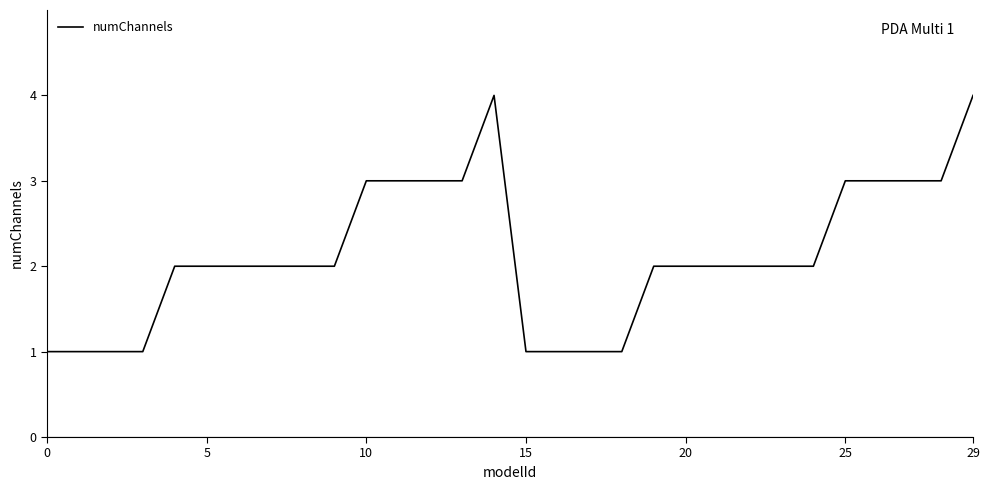

What is the difference between the maximum and minimum values?

3